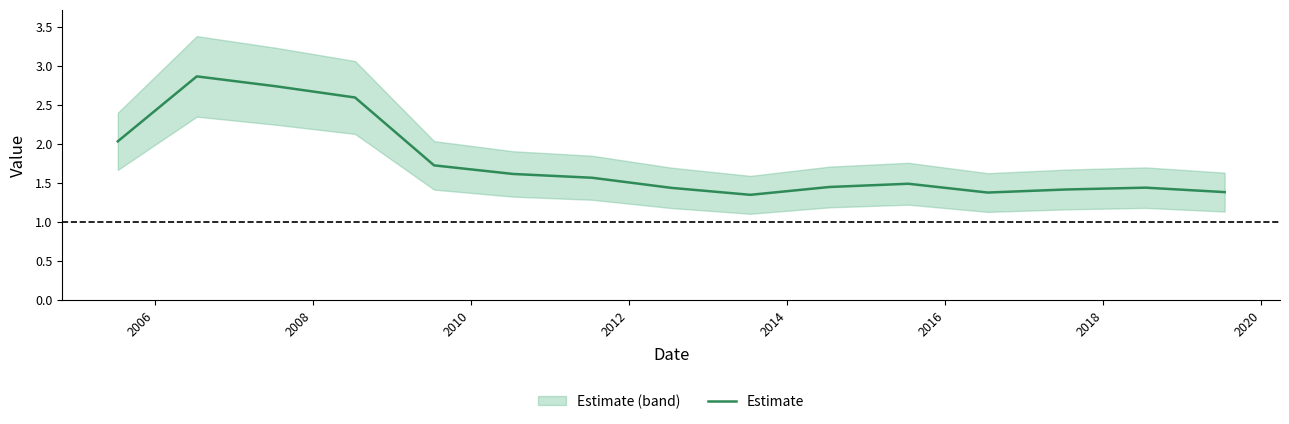

What is the highest value of the Estimate series?

2.9